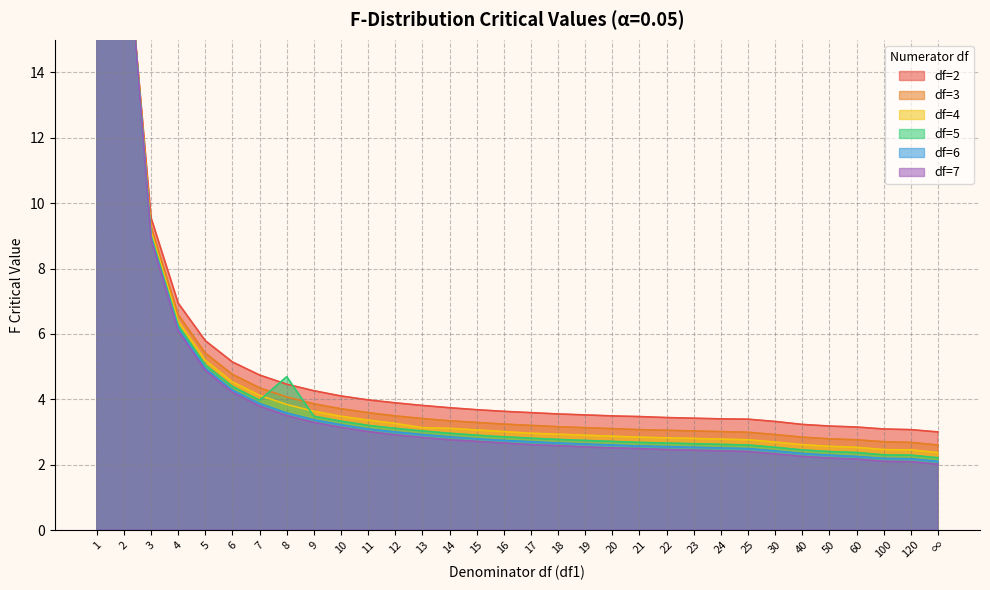

How many lines are shown in the chart?

6